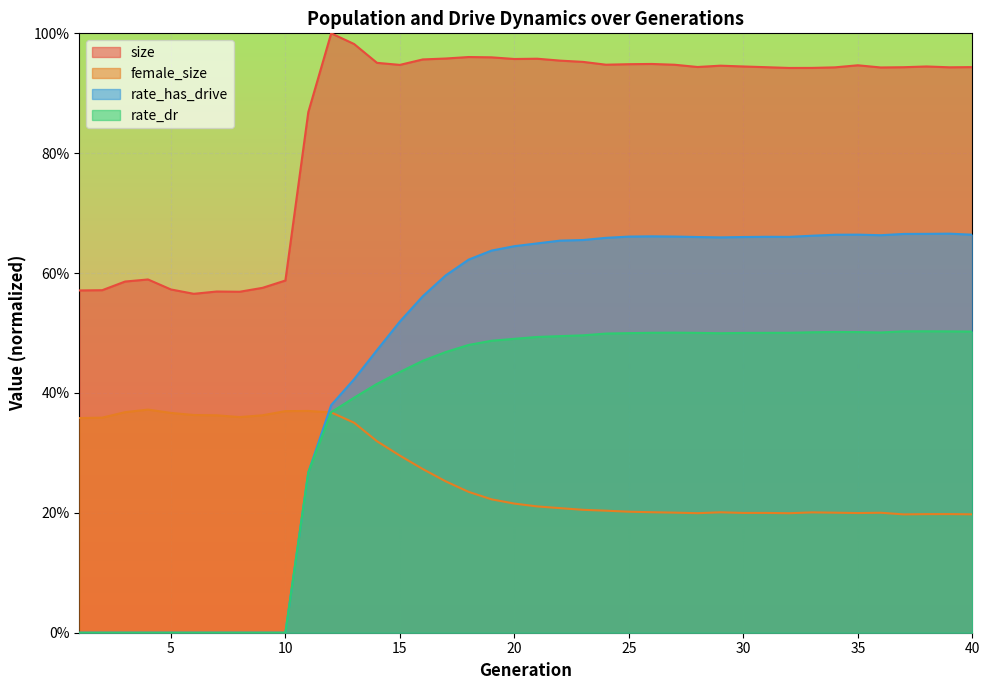

How many lines are shown in the chart?

4